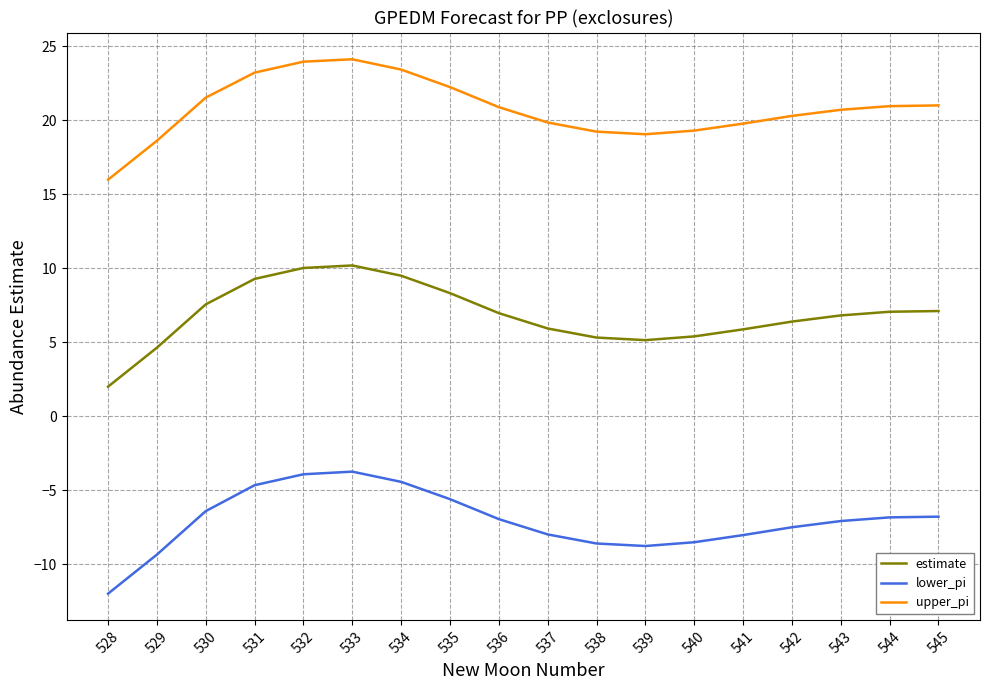

What is the total value across all series at 528?

6.0